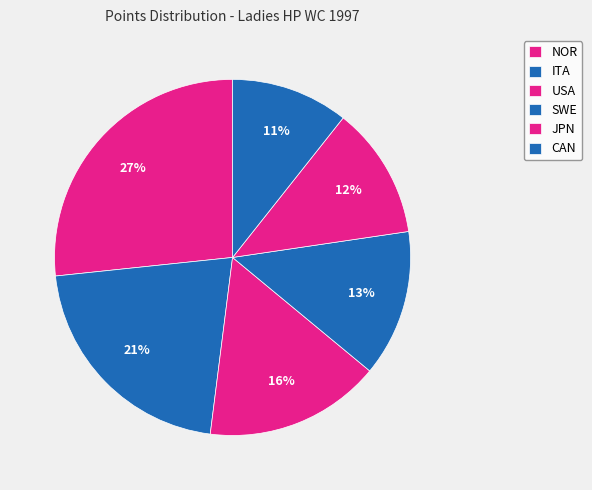

Which category has the biggest portion of the pie?

NOR